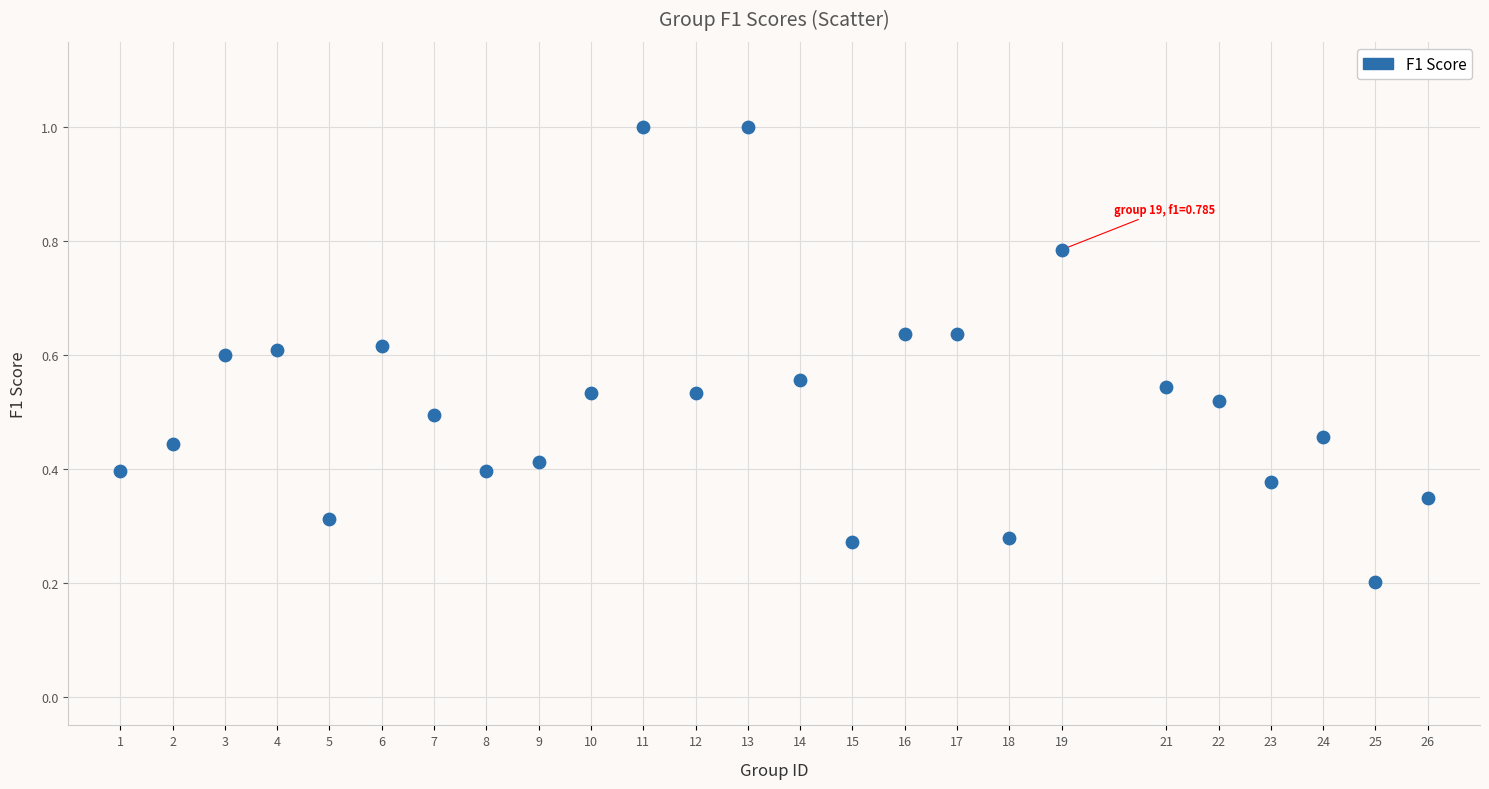

What is the range of X values (max minus min)?

25.0